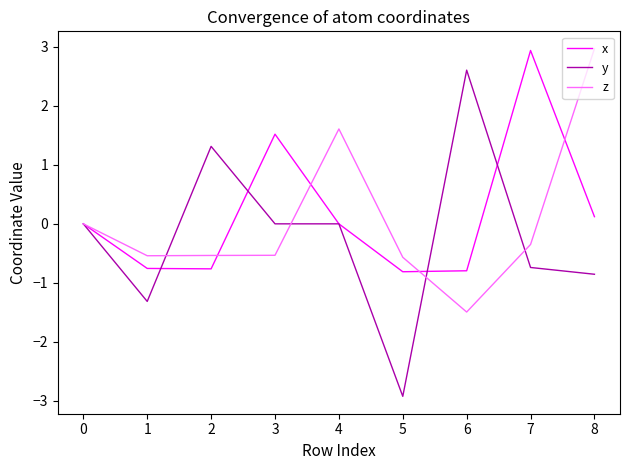

True or false: y and x cross at least once.

True